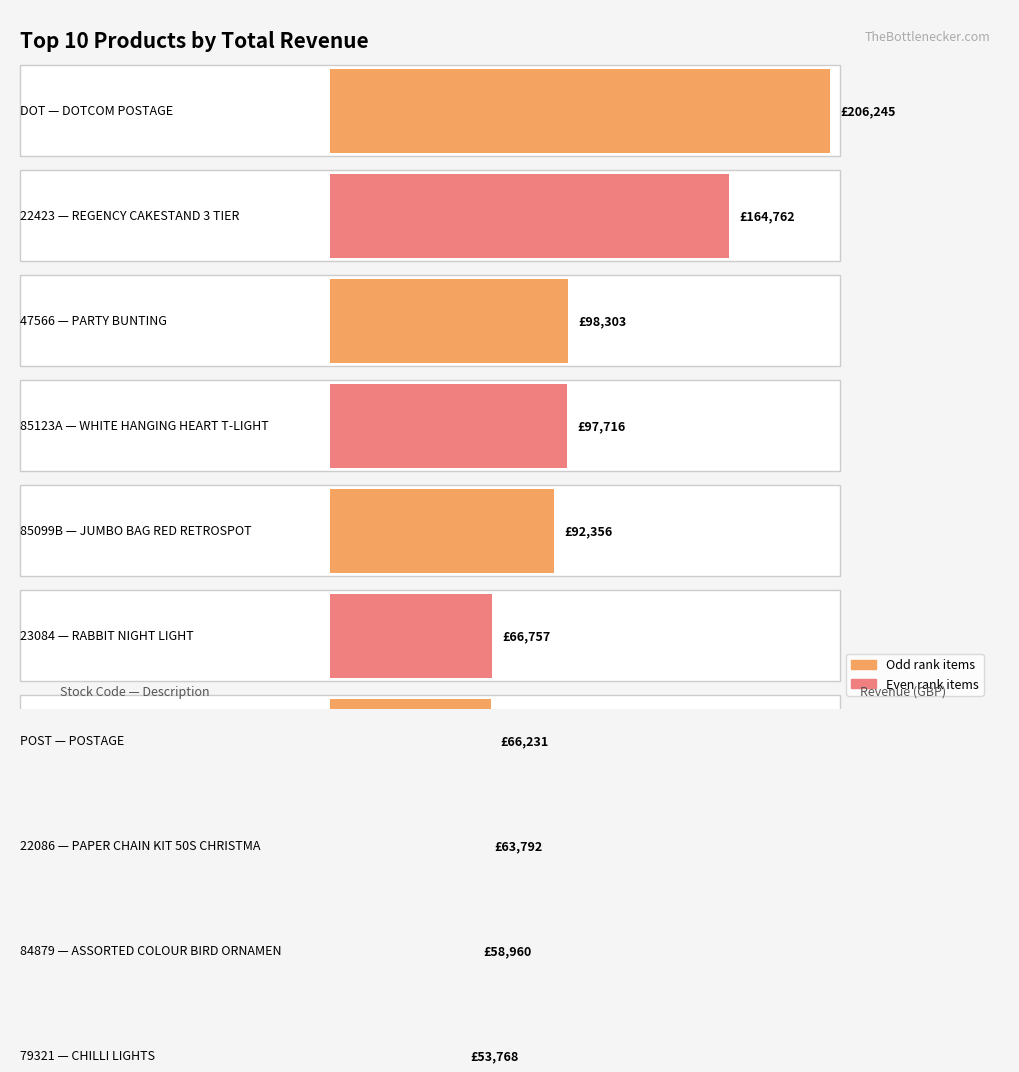

What is the difference between the second highest and second lowest values?

105802.5